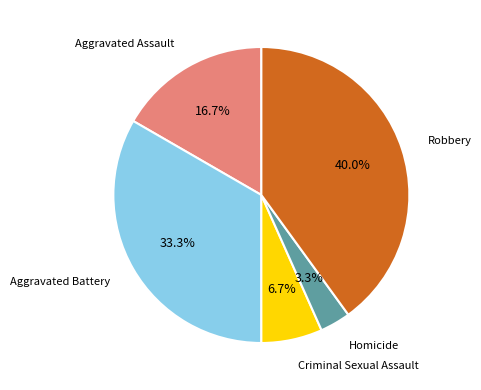

What is the ratio of the value at Homicide to the value at Criminal Sexual Assault?

0.5